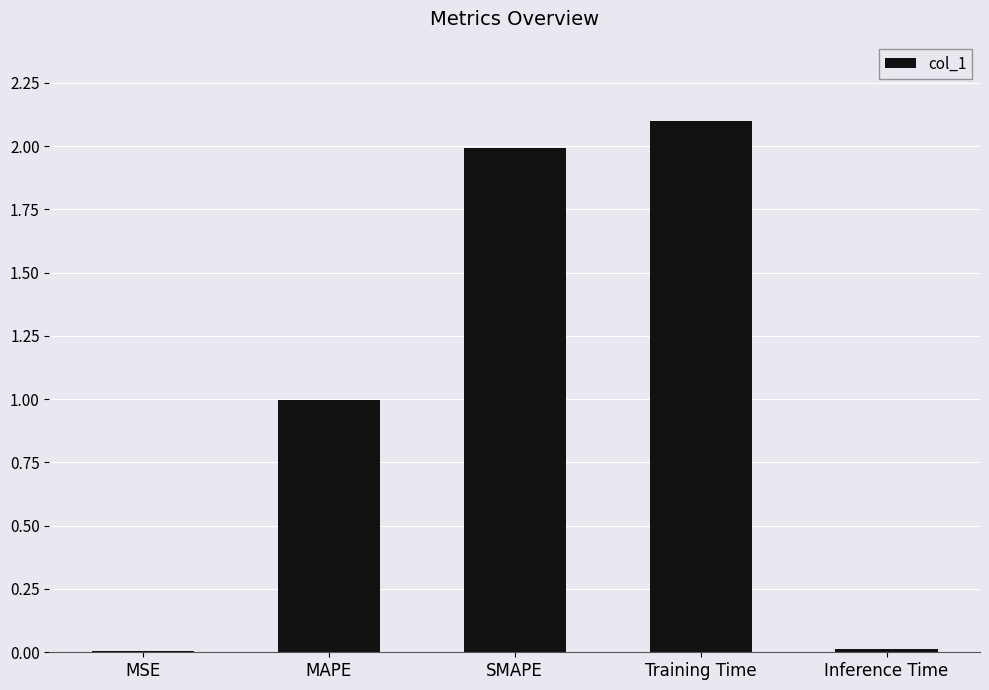

What is the ratio of the value at MAPE to the value at SMAPE?

0.5